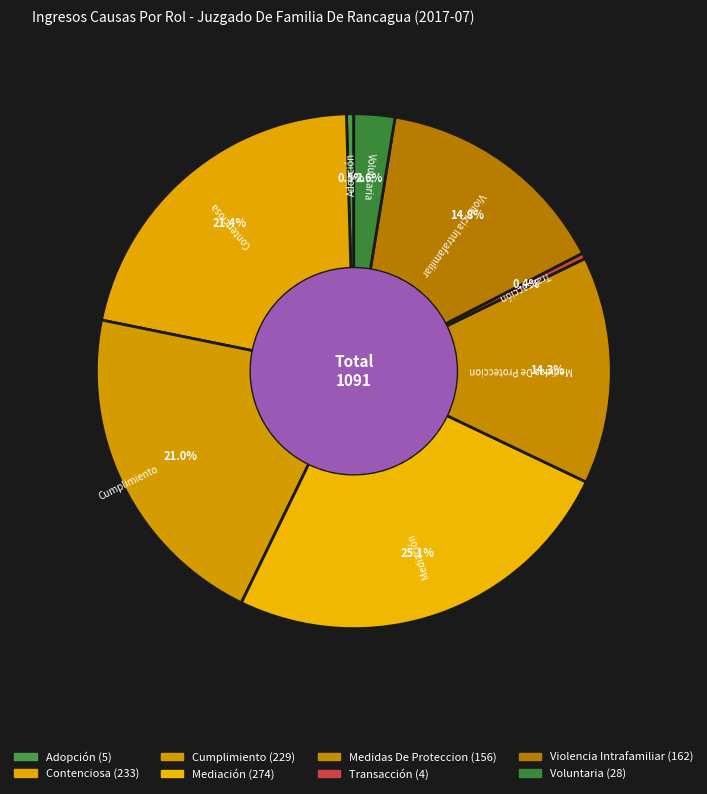

Does Violencia Intrafamiliar account for over 50% of the chart?

No